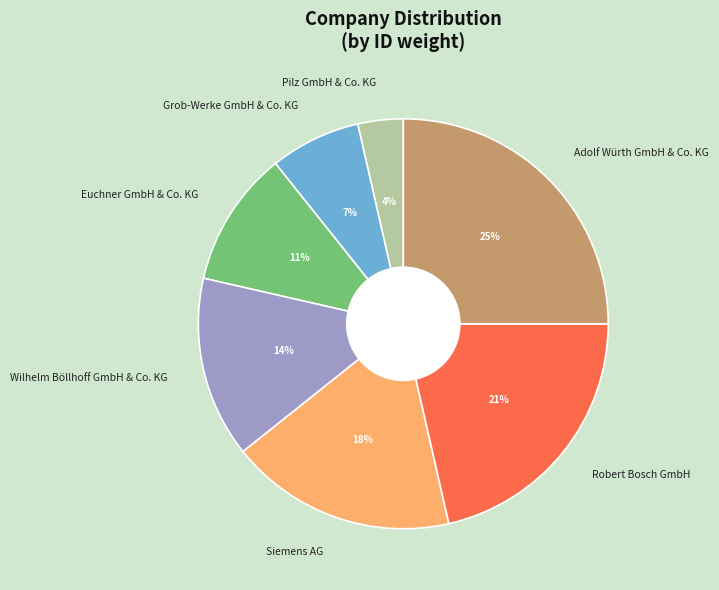

How many slices are in this pie chart?

7